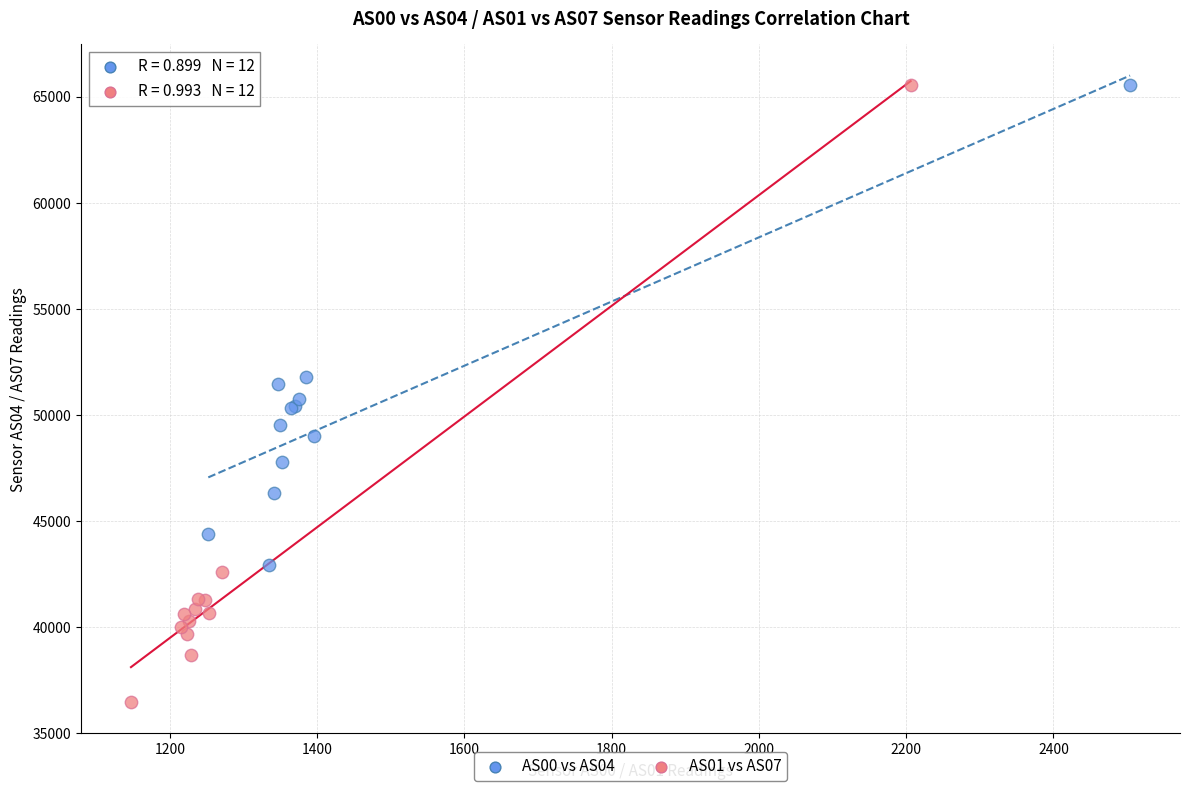

Which series contains the lowest Y value?

AS01 vs AS07